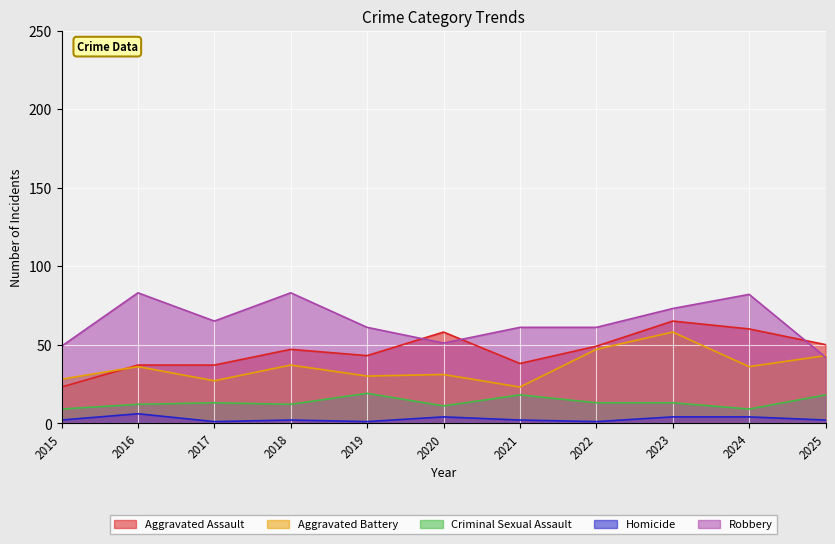

List the series in order of their peak value, lowest first.

Homicide, Criminal Sexual Assault, Aggravated Battery, Aggravated Assault, Robbery